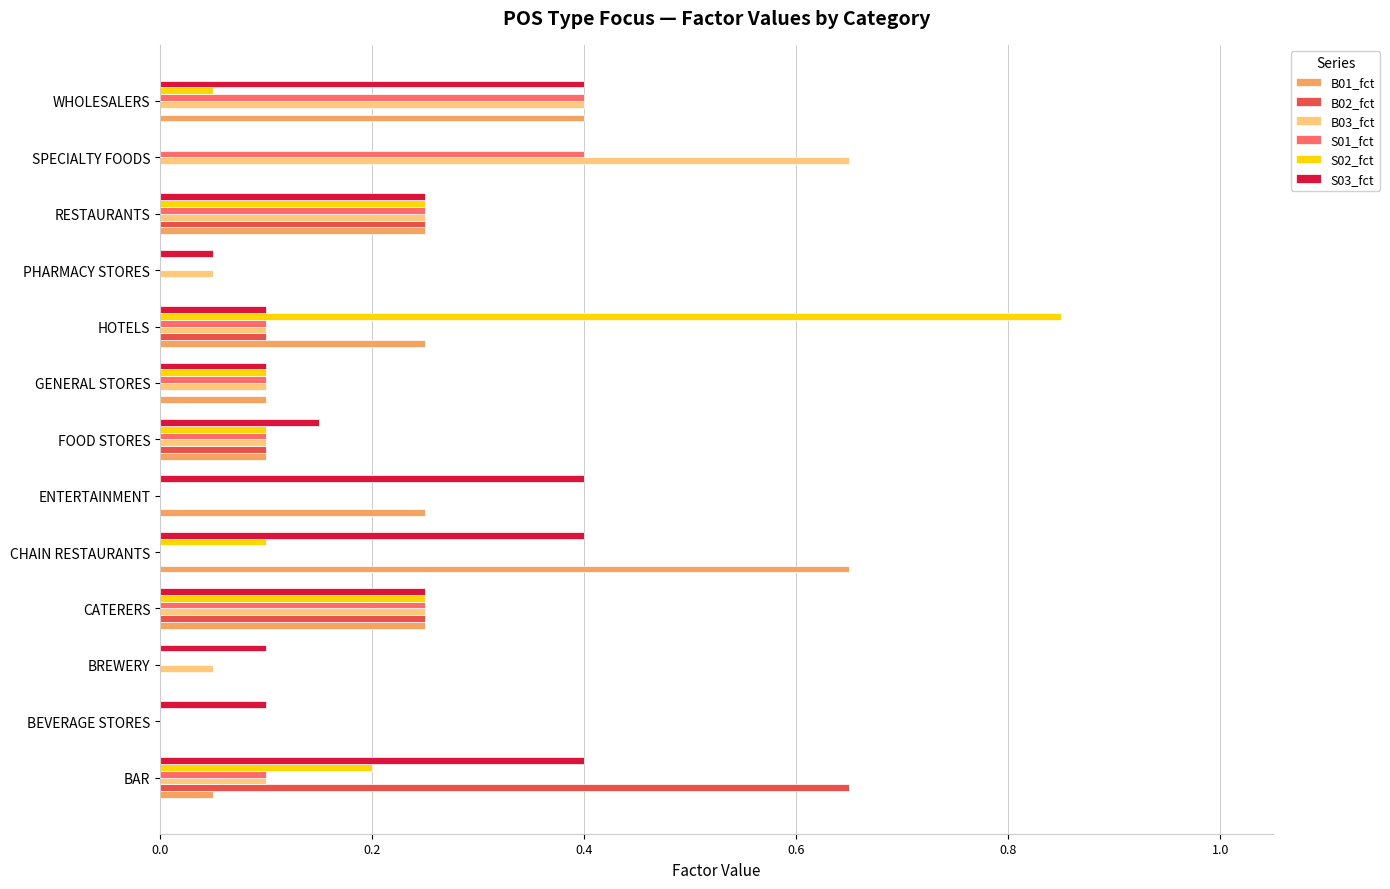

Is the value of S02_fct at RESTAURANTS greater than the value of B03_fct at PHARMACY STORES?

Yes